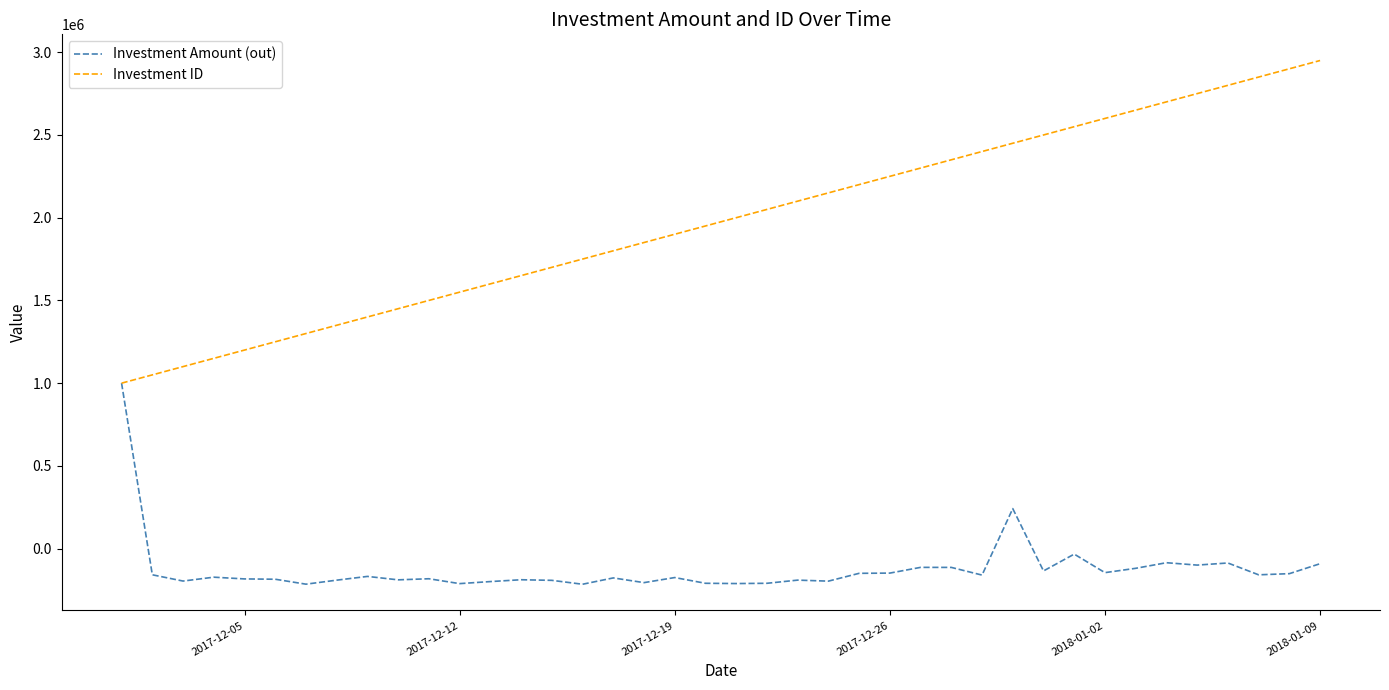

Rank the series by their maximum value, from lowest to highest.

Investment Amount (out), Investment ID